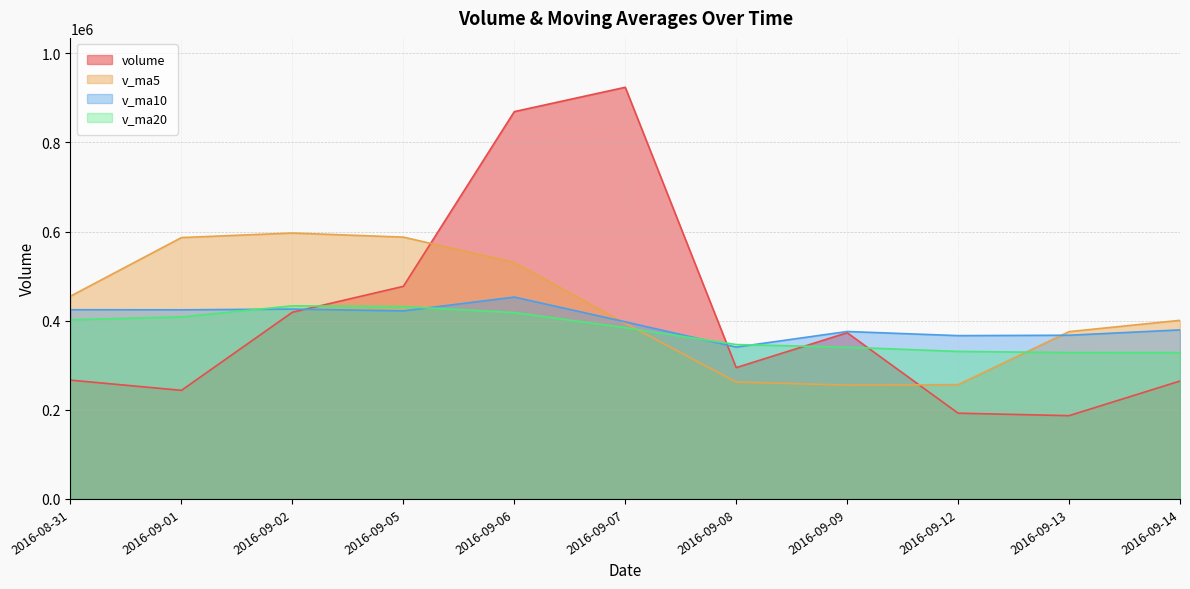

At which label does volume first exceed 294591?

2016-09-02